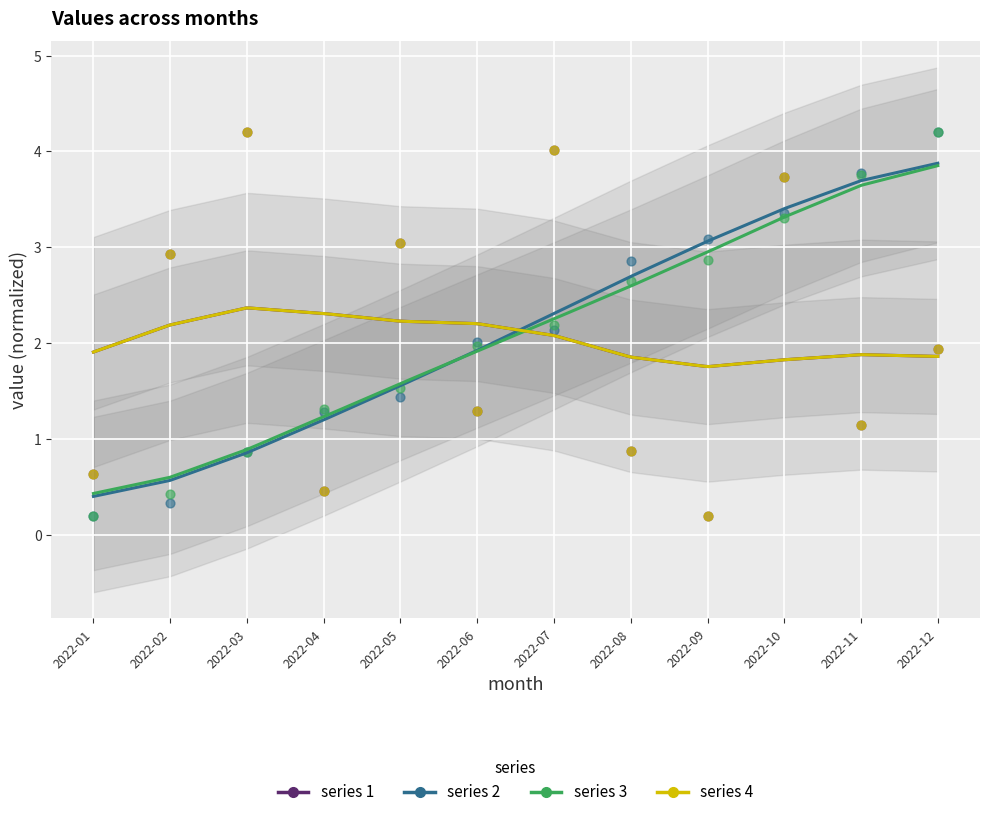

Which series contains the lowest Y value?

col_3